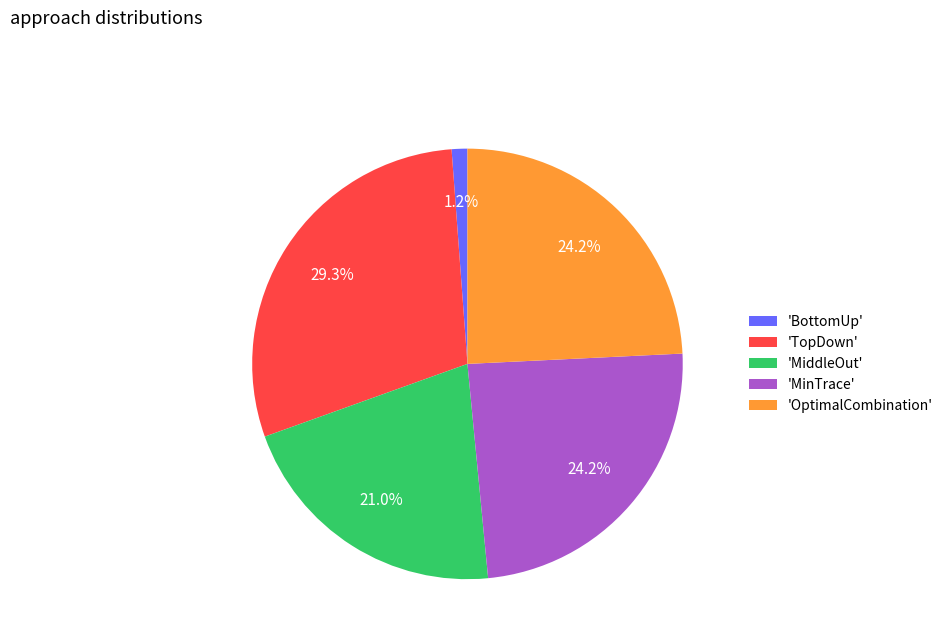

What is the largest slice in the pie chart?

'TopDown'